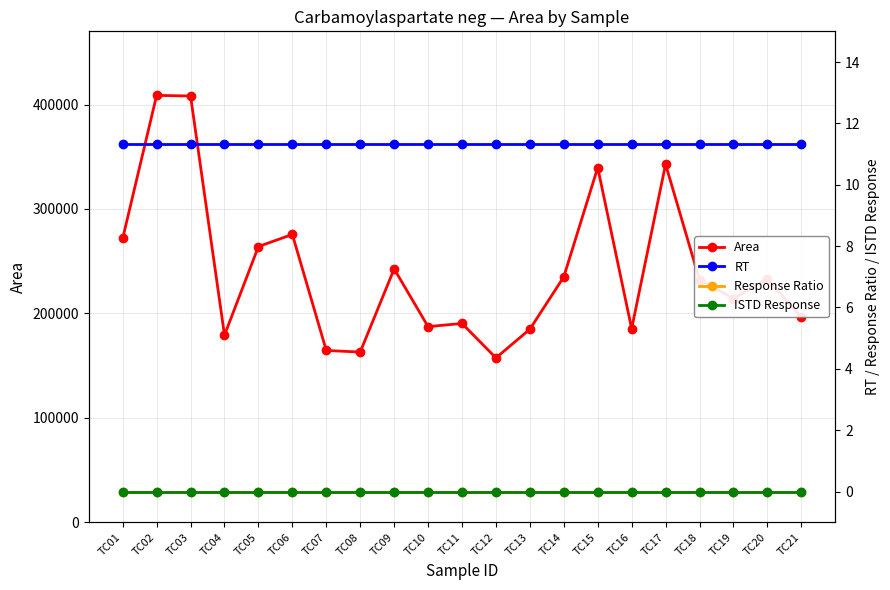

At which category does the chart reach its peak across all series?

TC02